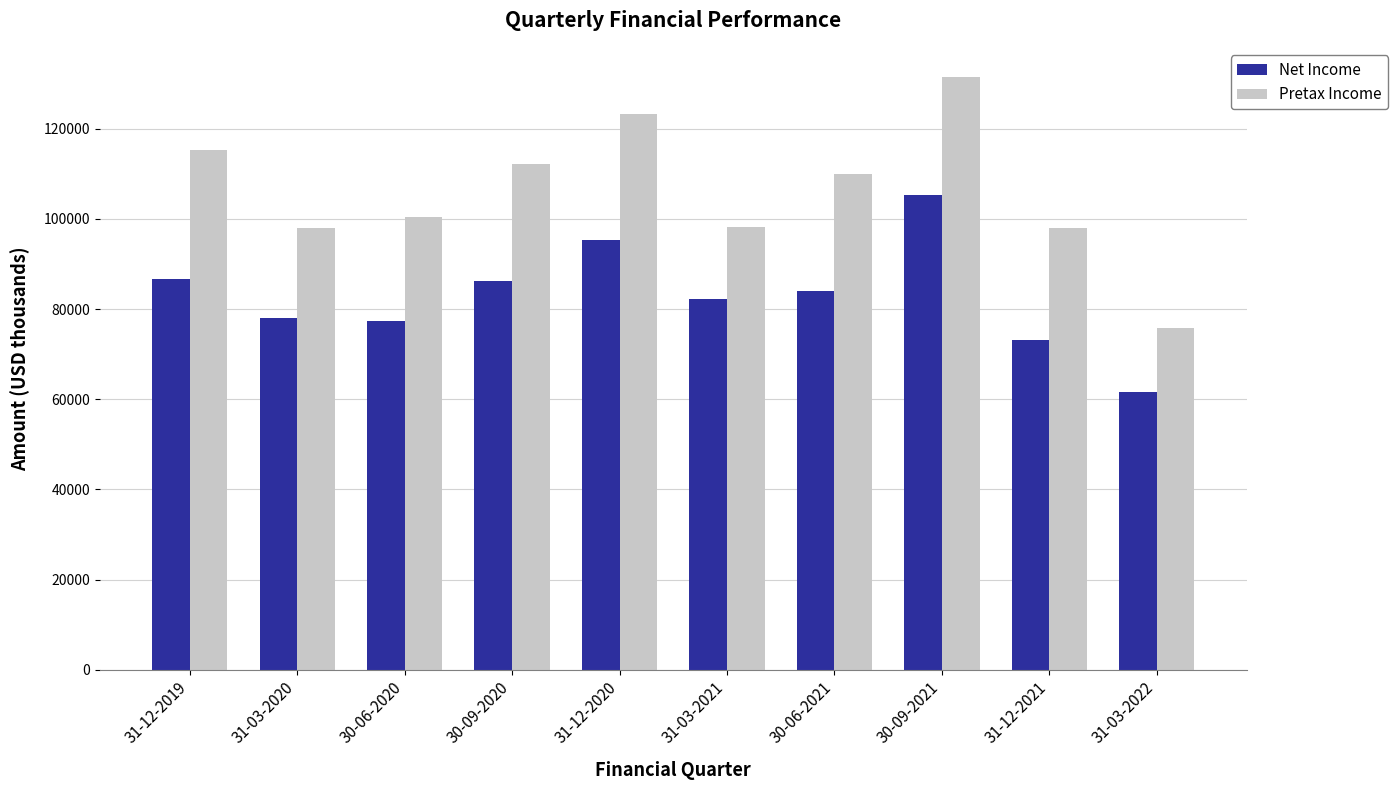

List the series in order of their overall mean, highest first.

Pretax Income, Net Income